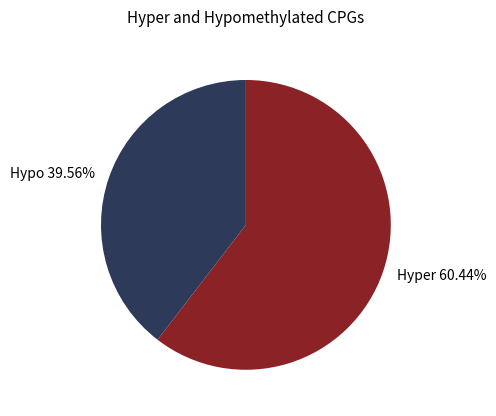

Approximately how many times larger is the value at Hypo 39.56% compared to Hyper 60.44%?

0.7